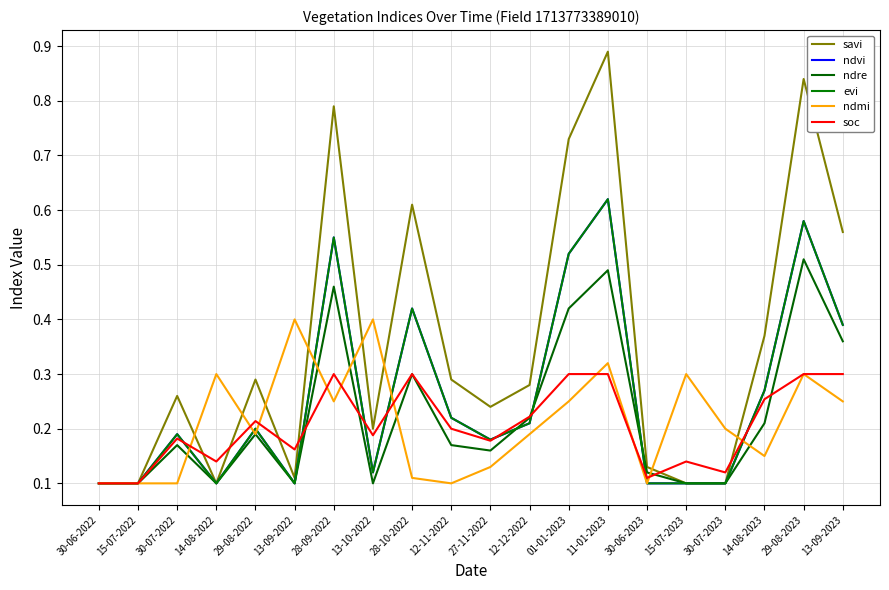

List the series in order of their peak value, highest first.

savi, ndvi, evi, ndre, ndmi, soc